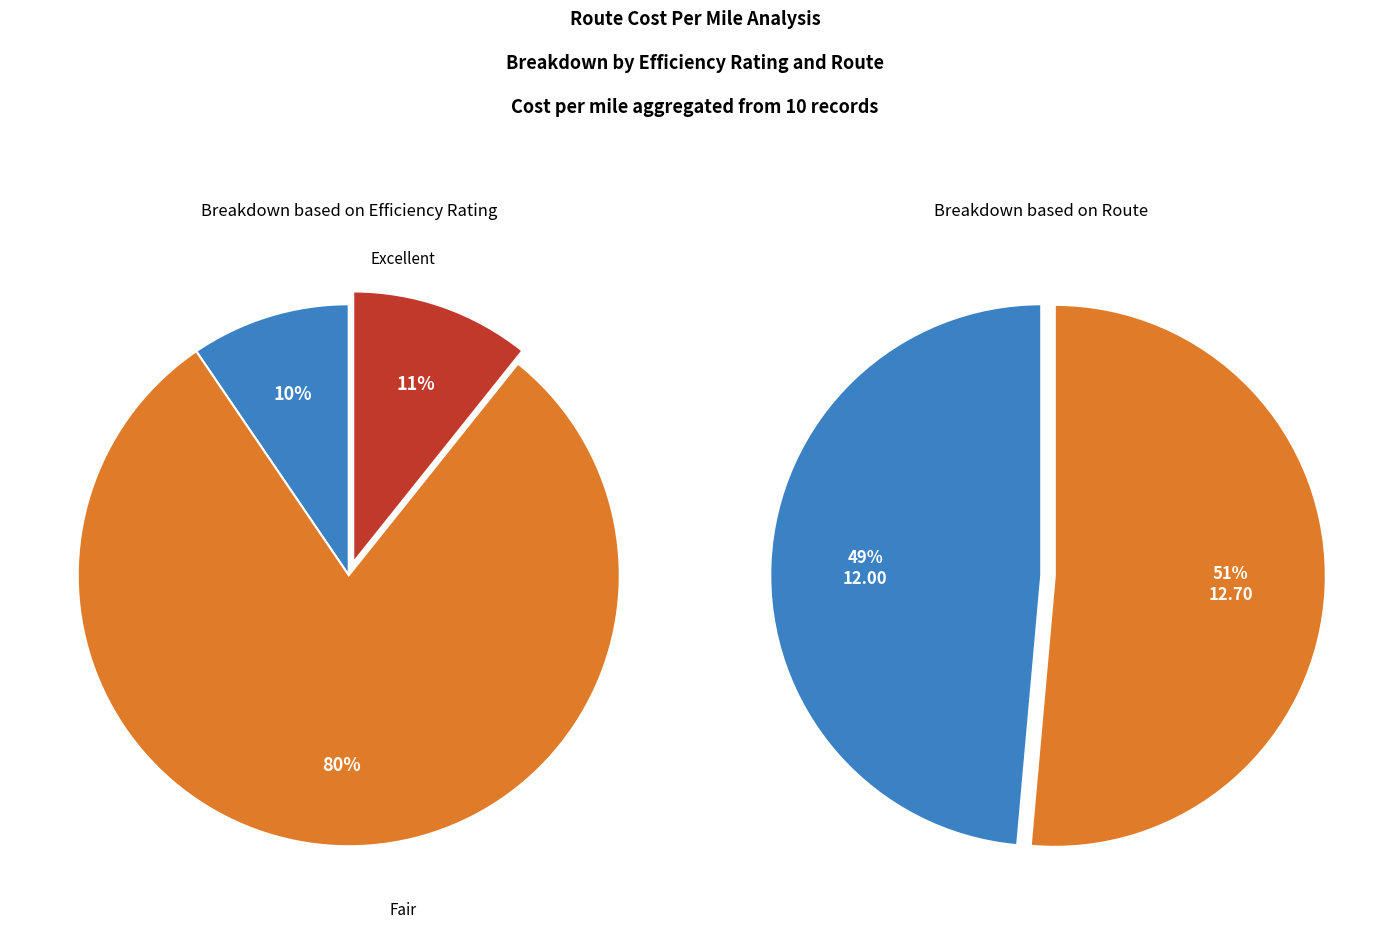

The 20250311-R101 slice represents 1% of the pie. True or false?

False